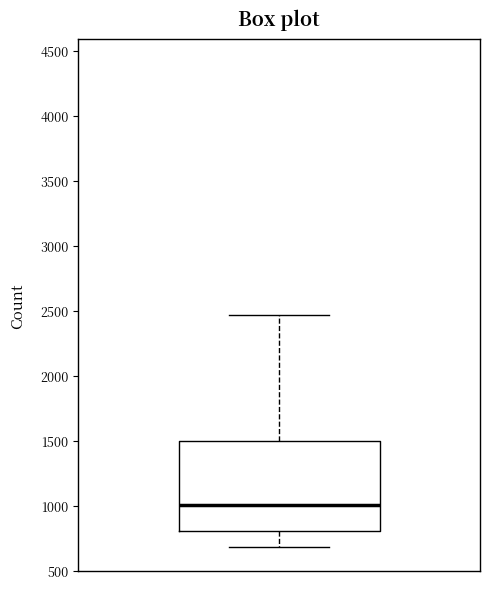

Transcribe this box plot: give where the median line is, the range the box spans, and where the two whiskers end, as read against the y-axis. The values are not printed on the chart, so give them approximately, as read against the axis.

median 1000, box 800 to 1500, whiskers 700 to 2450